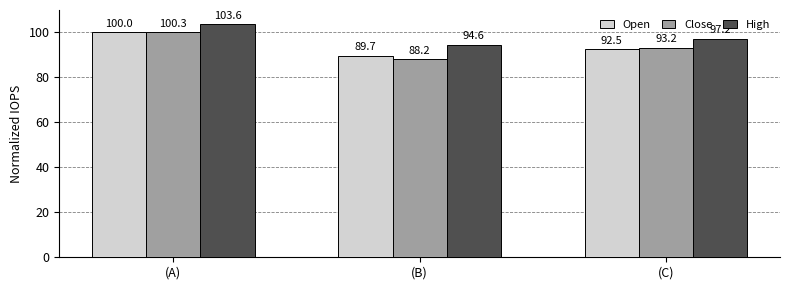

How many values in the Close series are below 93?

1